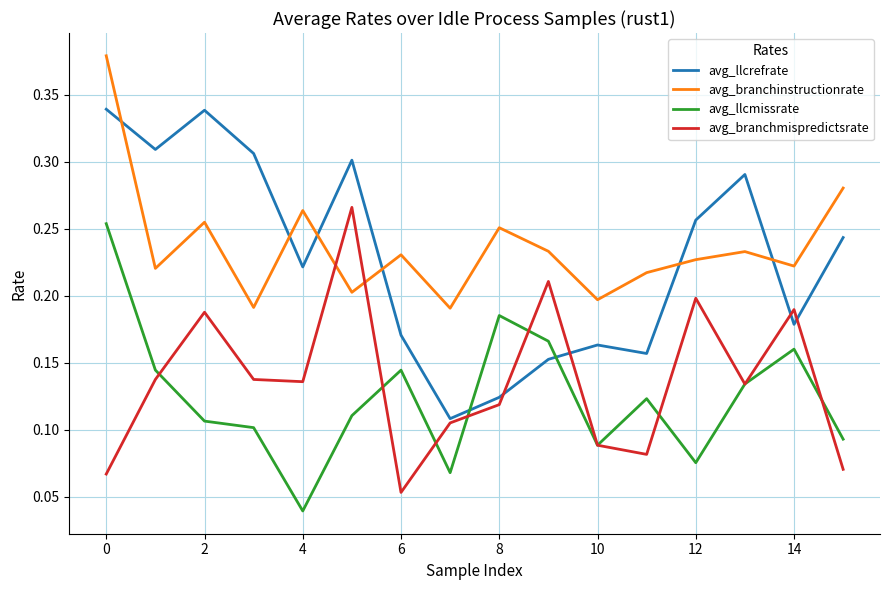

At how many categories does at least one series exceed 0?

16